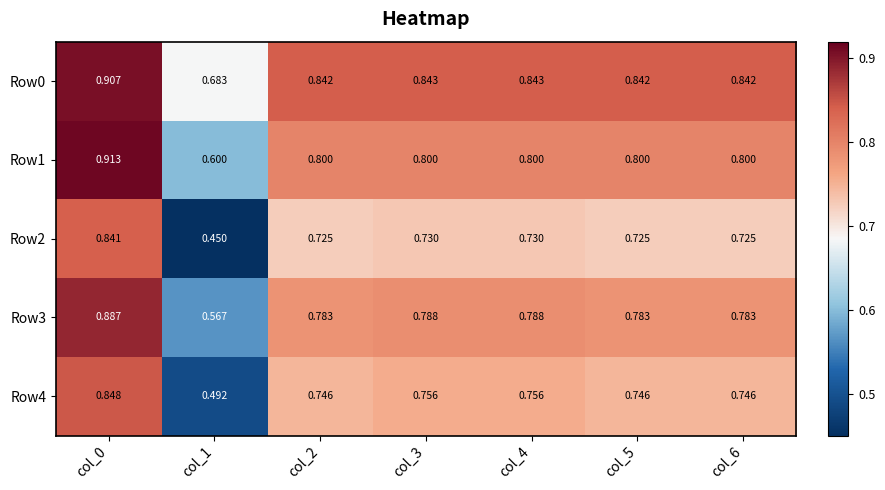

Is the value of Row2 at col_0 greater than the value of Row0 at col_3?

No